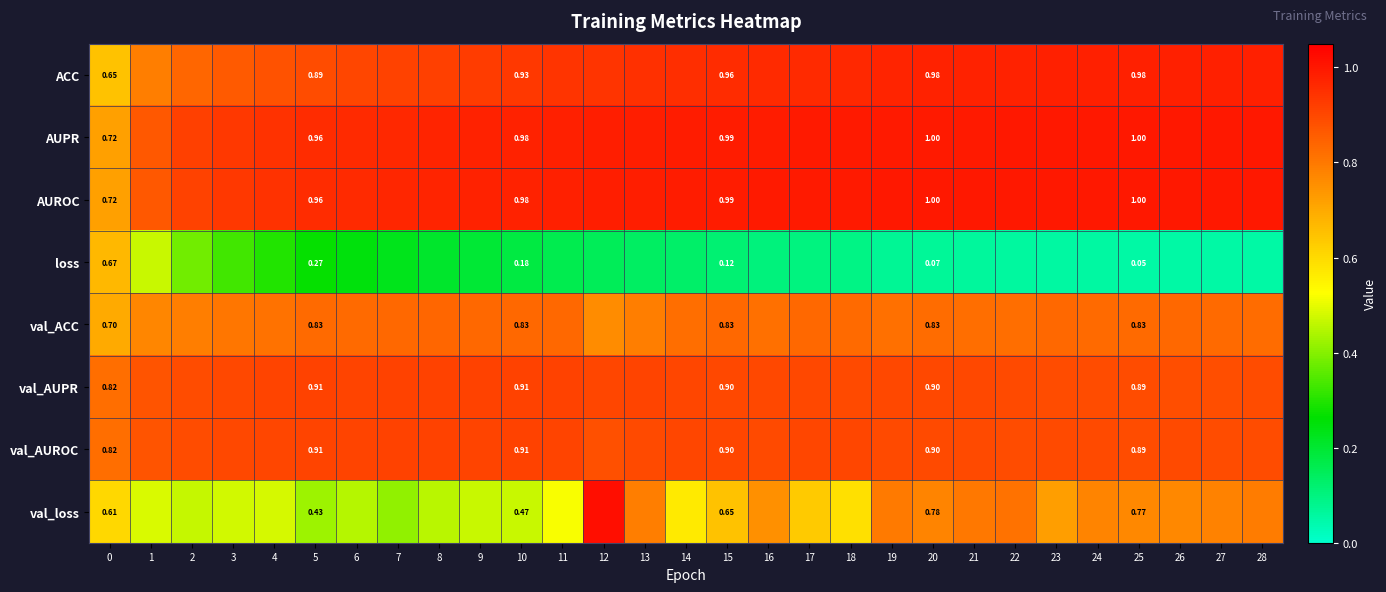

What is the total value across all series at 15?

6.3